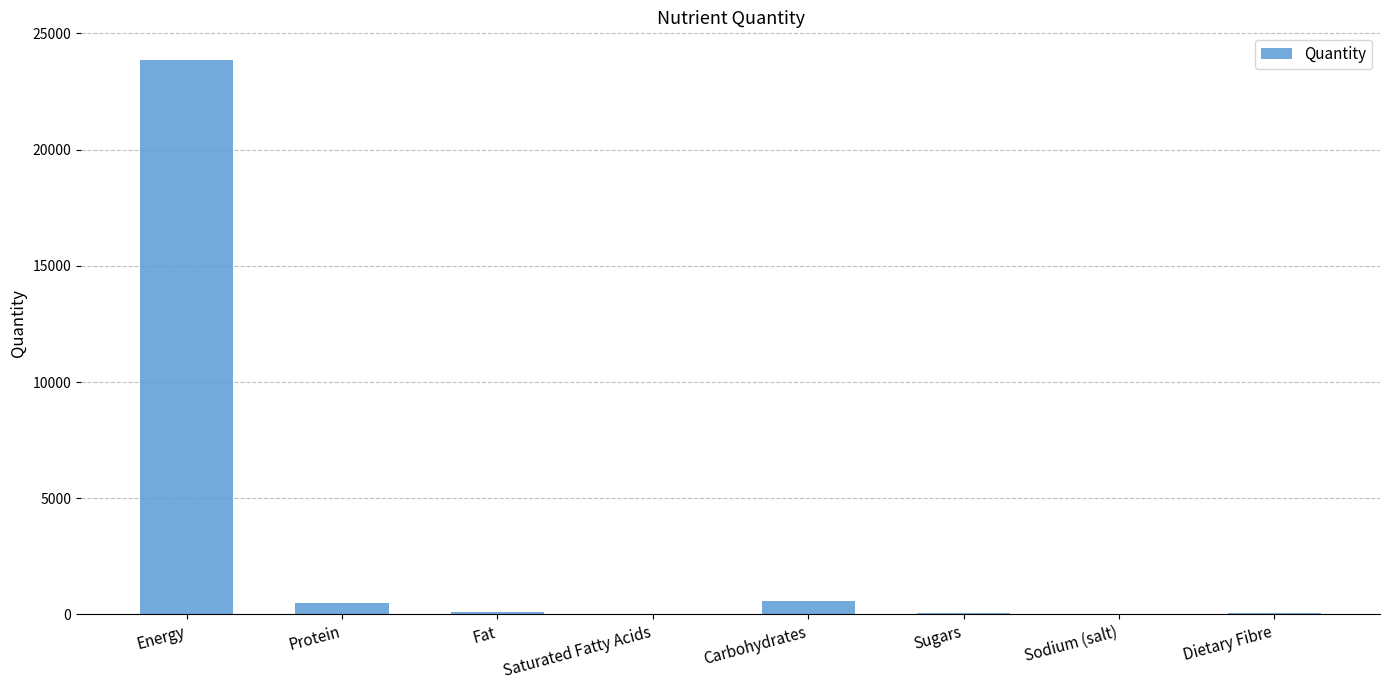

What is the sum of all values?

25210.1